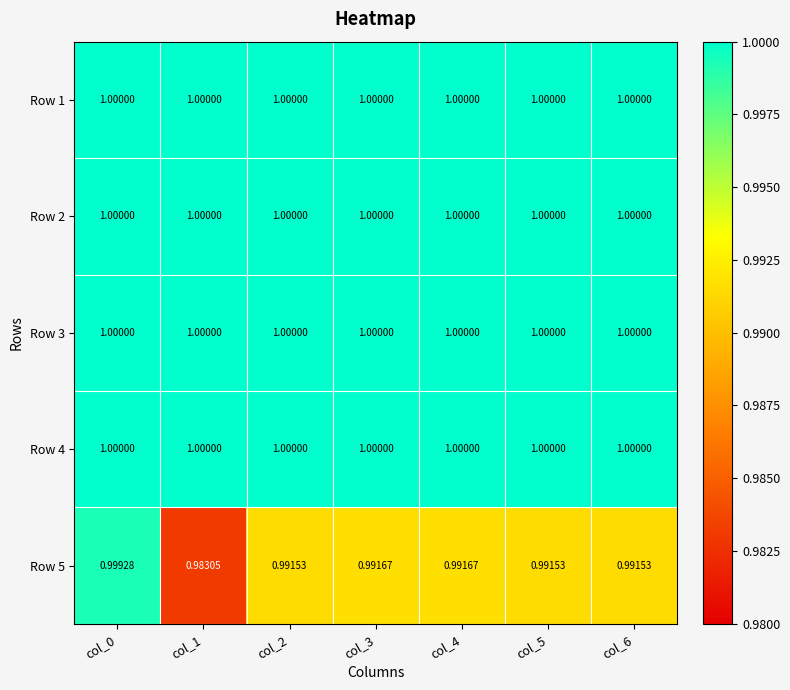

Which label corresponds to the largest value in the chart?

col_0